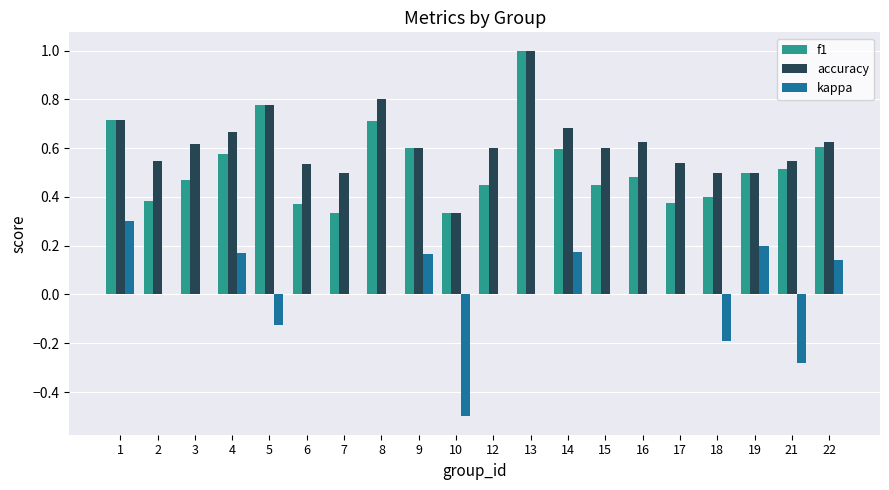

At which category is the sum across all series the highest?

13